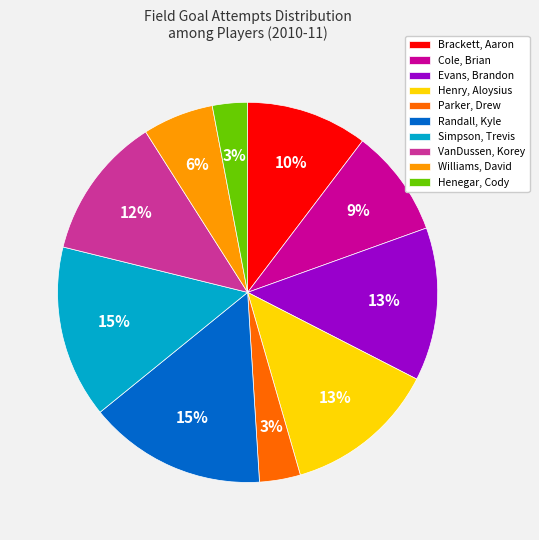

Does Parker, Drew represent more than half of the total?

No